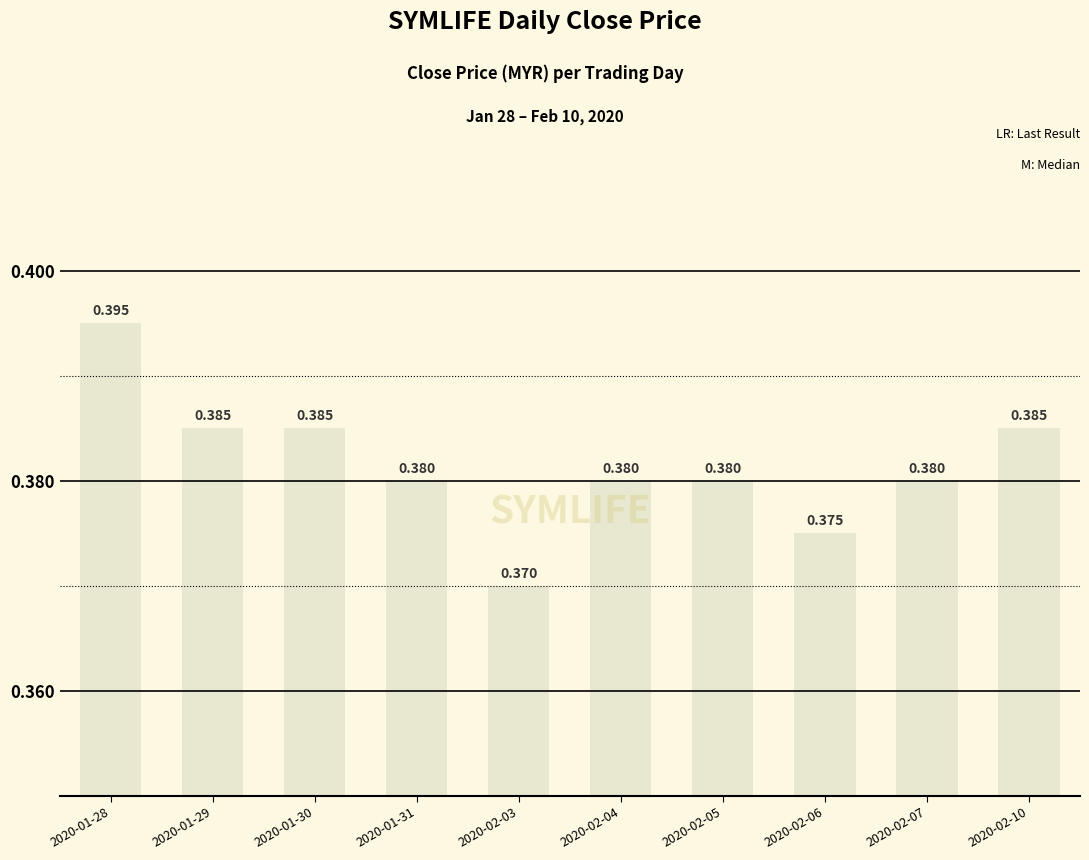

The value at 2020-01-31 is 0.5. True or false?

False